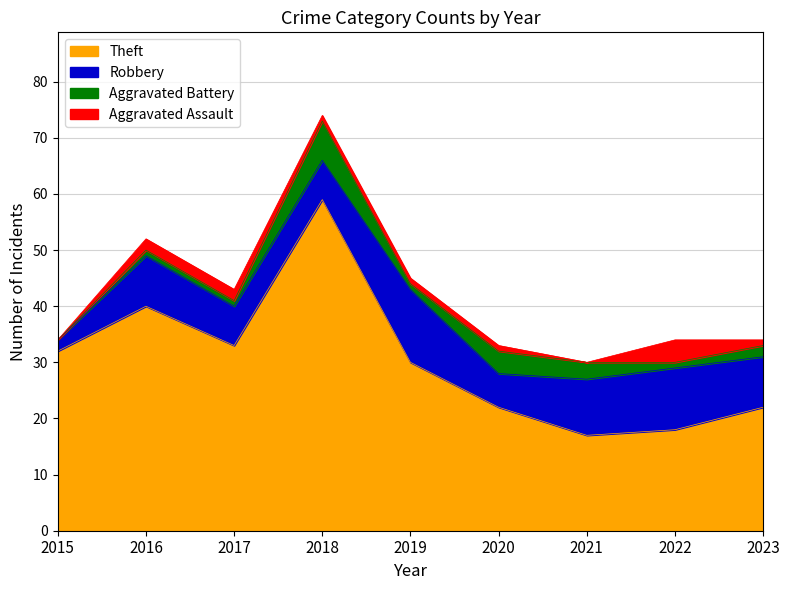

True or false: Aggravated Battery has more than 1 interior local peaks.

True